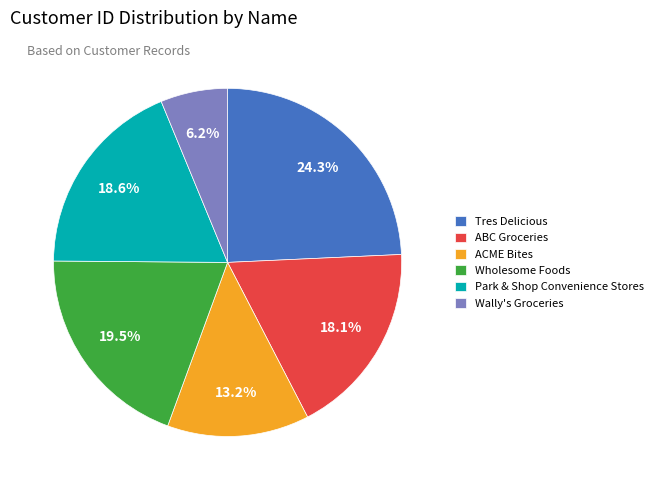

Count the number of slices in the pie.

6